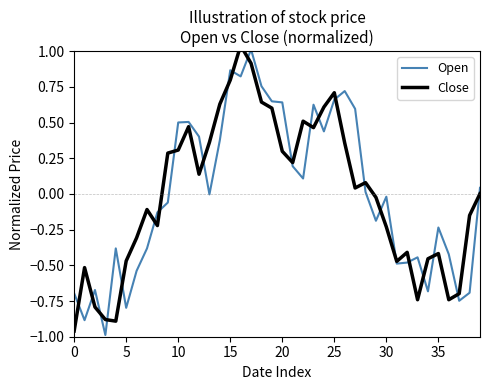

Rank the series by their average value, from lowest to highest.

Open, Close